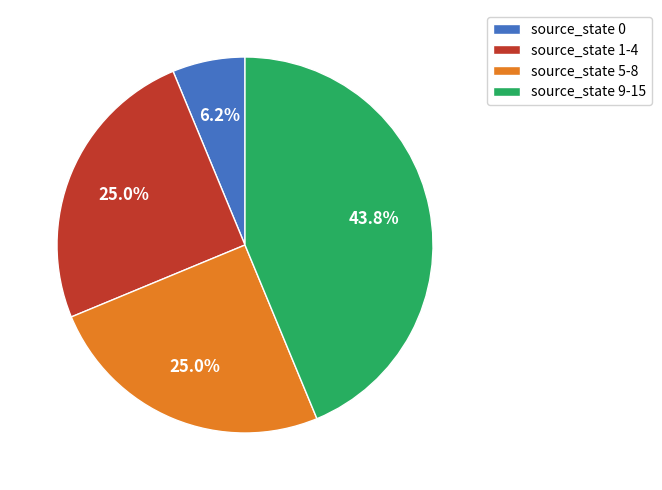

What percentage is the source_state 1-4 slice, to the nearest percent?

25%